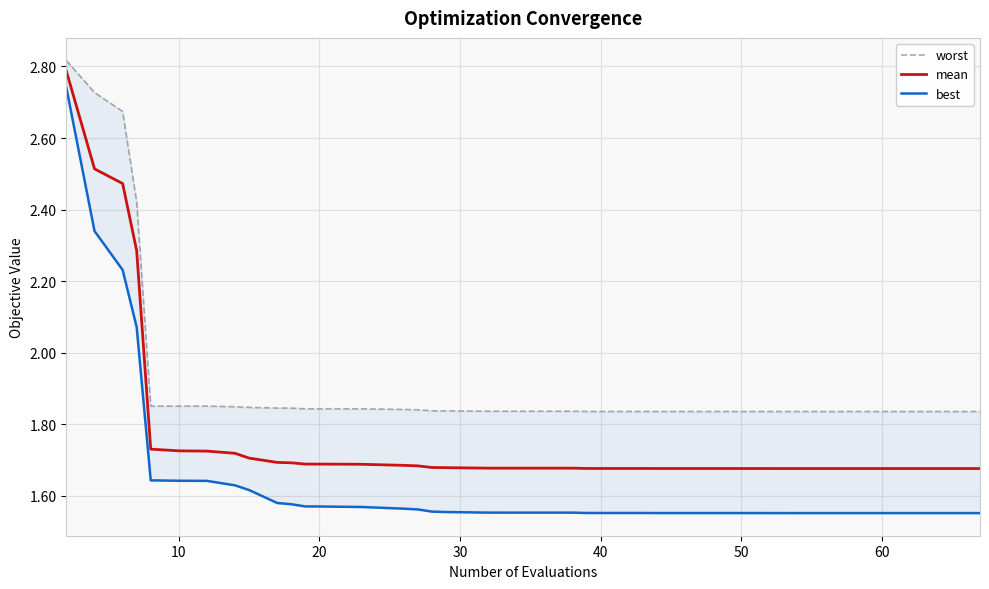

True or false: mean and best intersect in this chart.

False